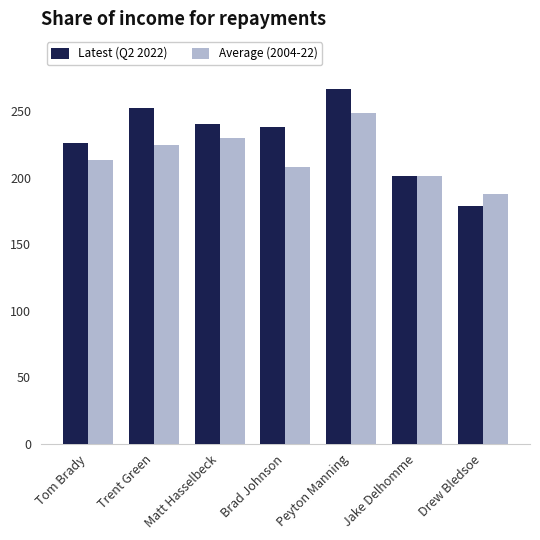

What is the value of the Average (2004-22) bar at the 7th from the left?

187.9